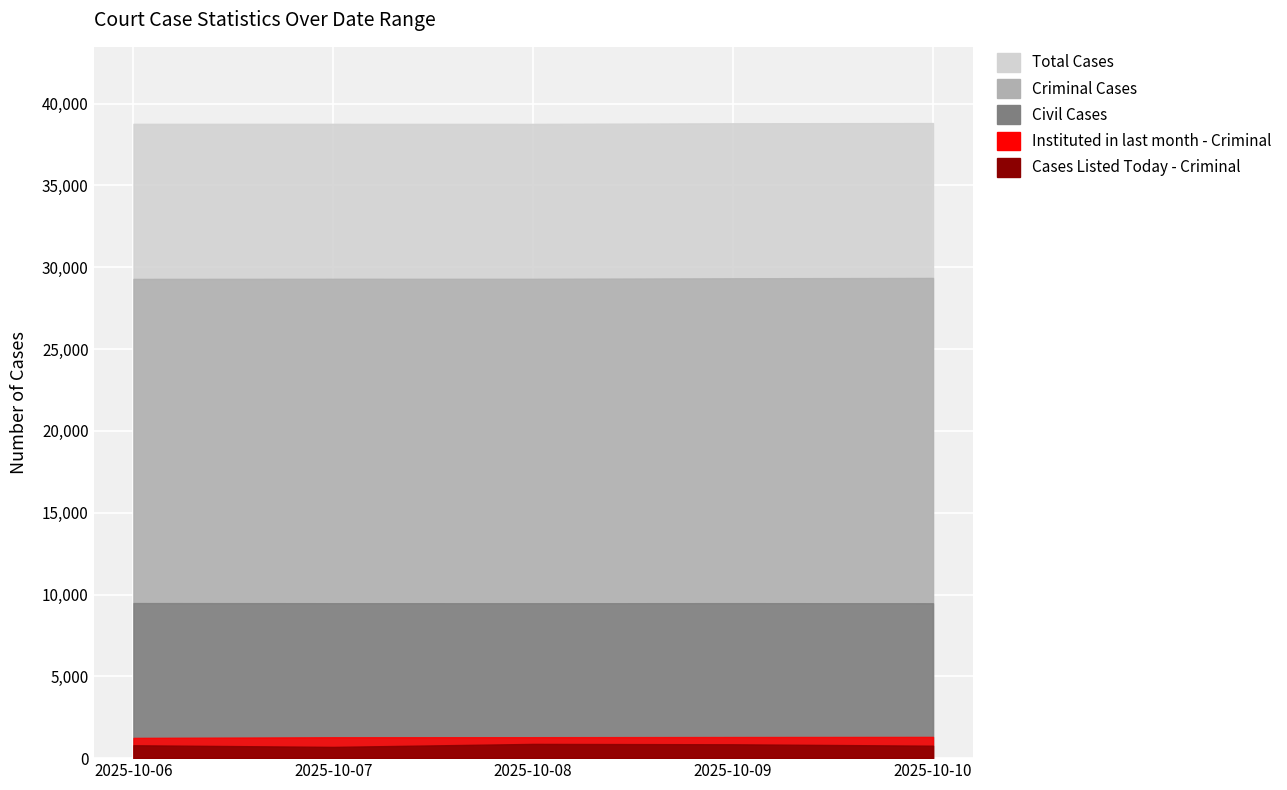

At which label does Instituted in last month - Criminal first exceed 1280?

2025-10-09